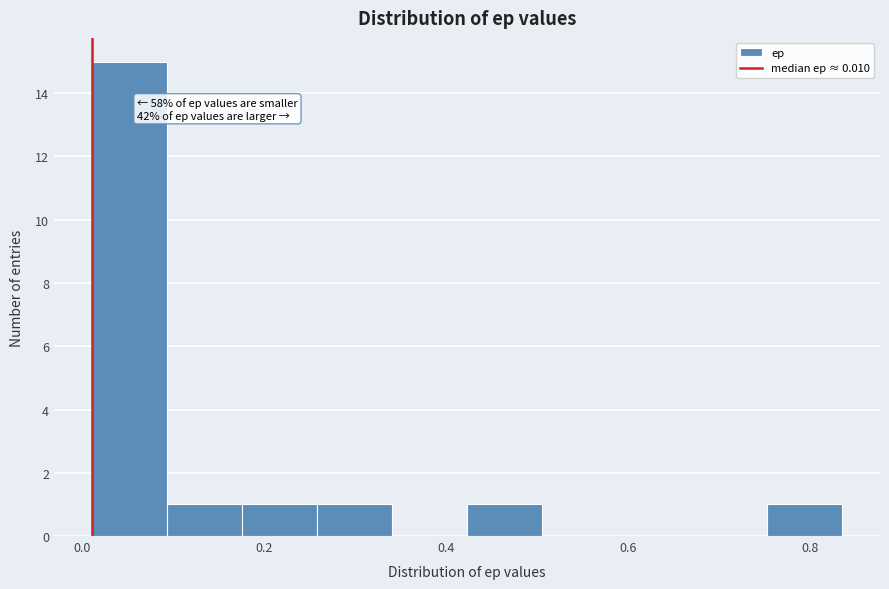

Over which range of the x-axis is the bar tallest?

0.00 to 0.10